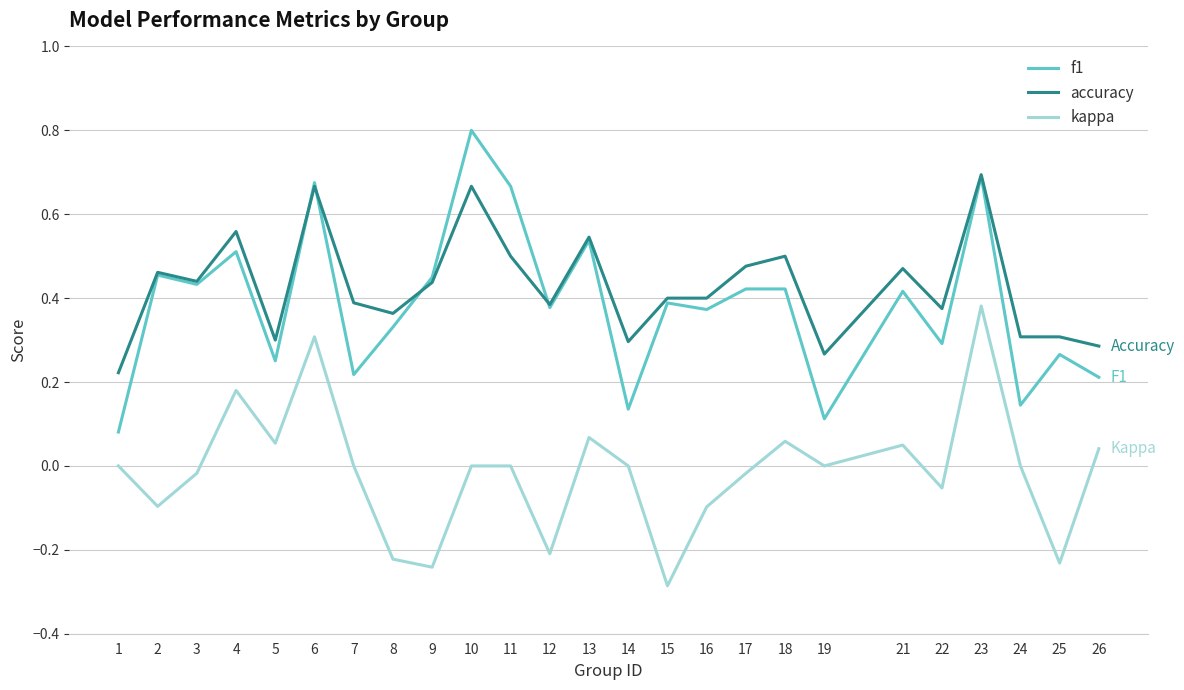

Is the value of accuracy at 24 greater than the value of kappa at 2?

Yes